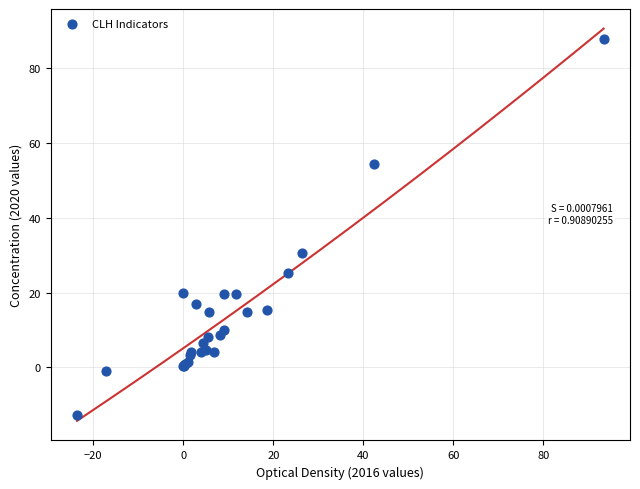

What Y value in the scatter plot is closest to 37?

30.7